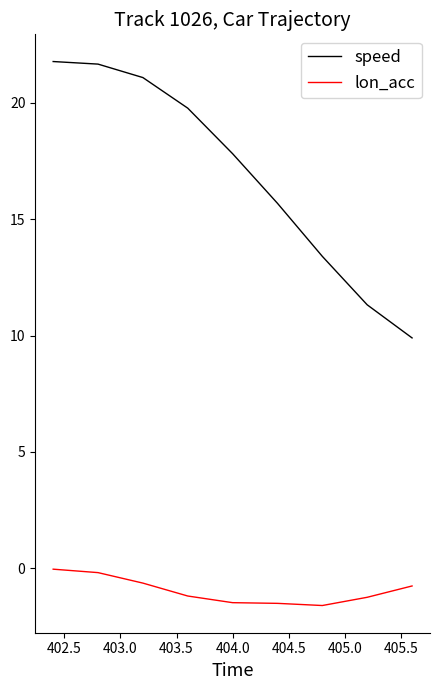

What is the difference between the maximum and minimum values in the speed series?

11.9